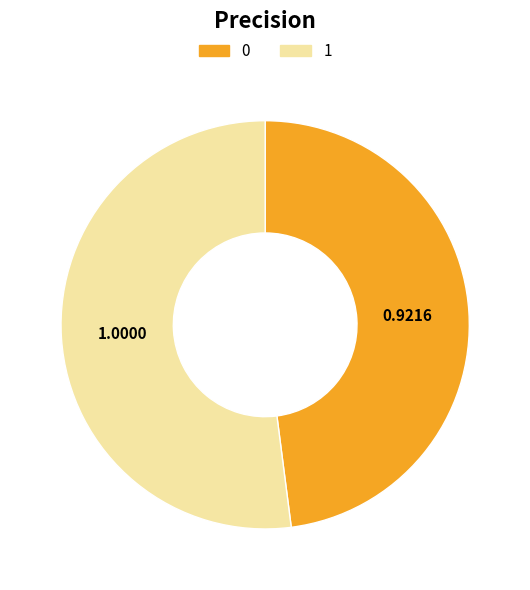

How many segments does this pie chart have?

2